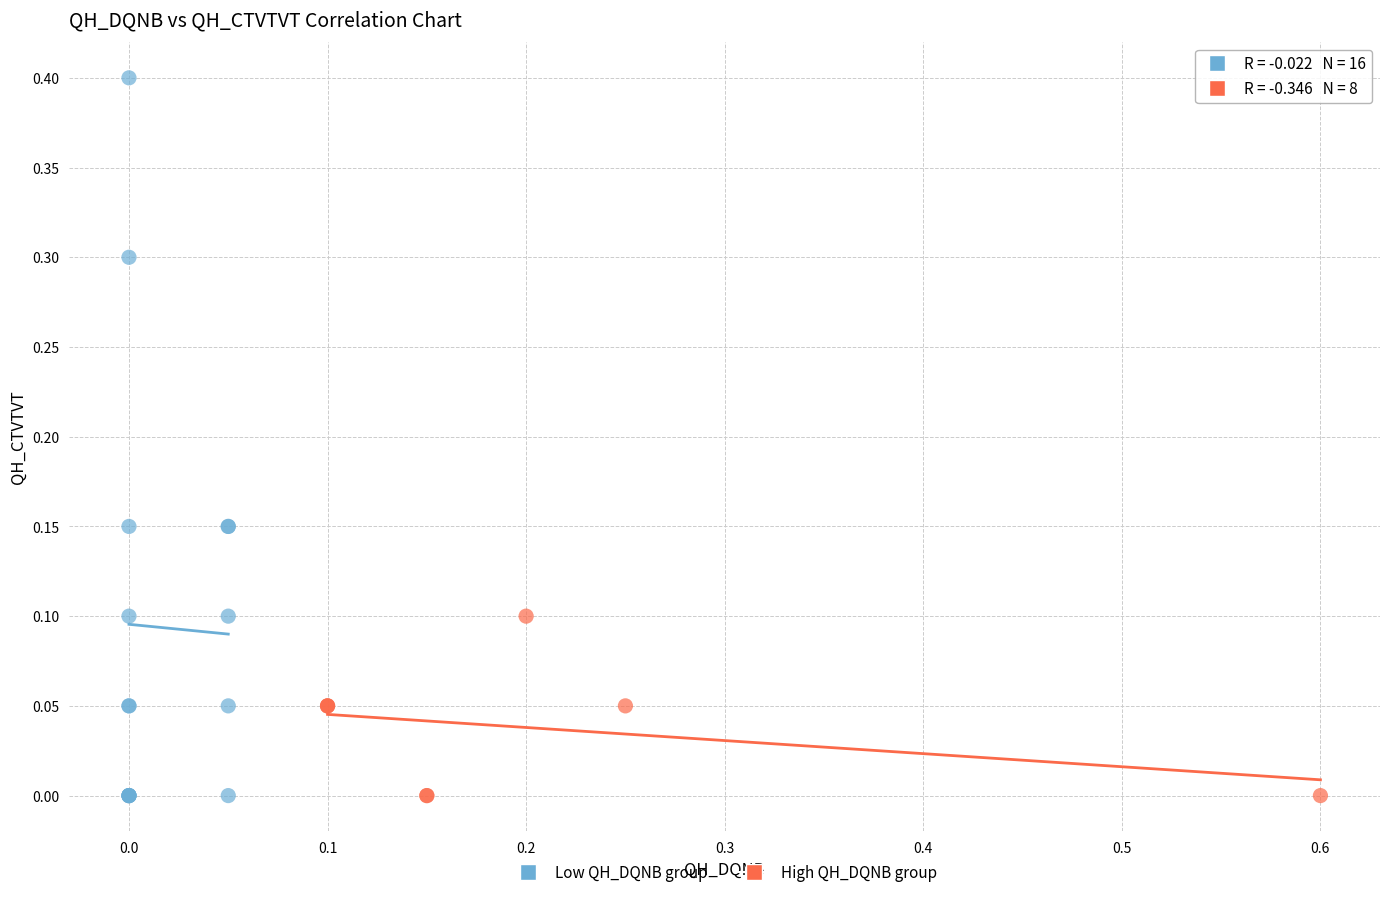

Which series contains the highest Y value?

Low QH_DQNB group